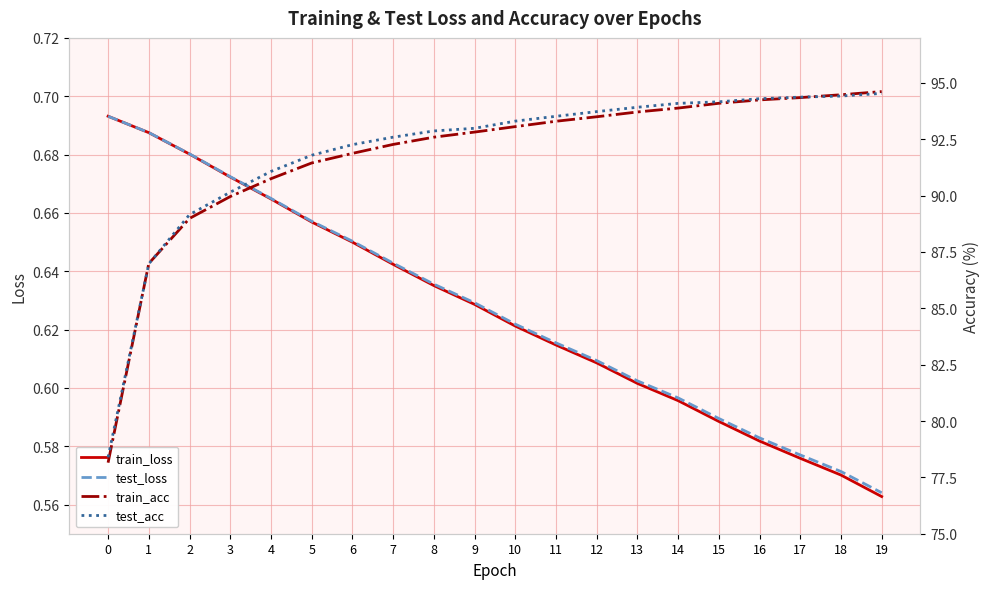

What is the sum of all train_acc values?

1835.1